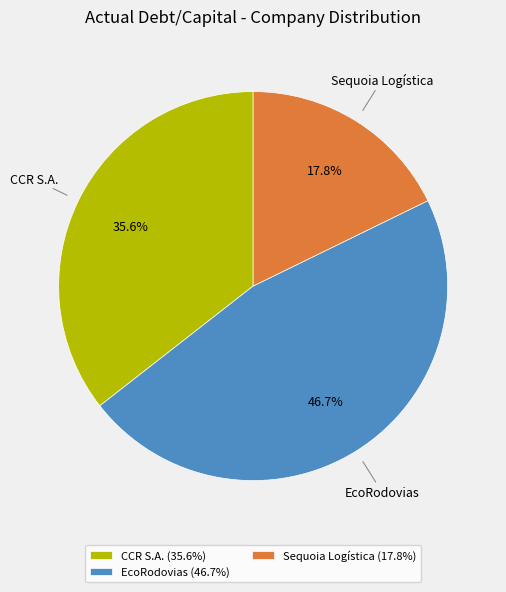

Does any single category account for the majority?

No